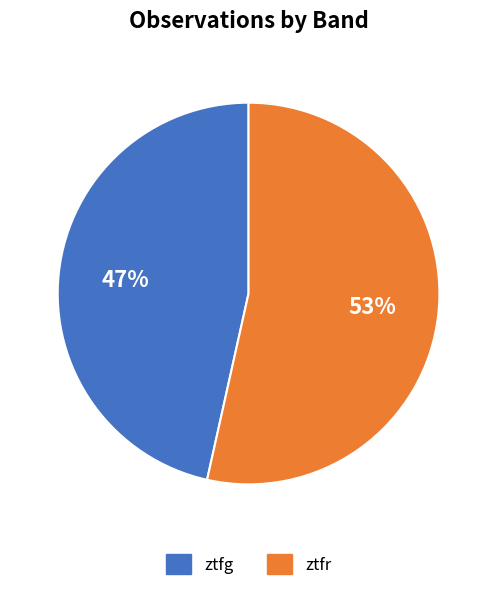

To the nearest percent, what is the average slice percentage?

50%